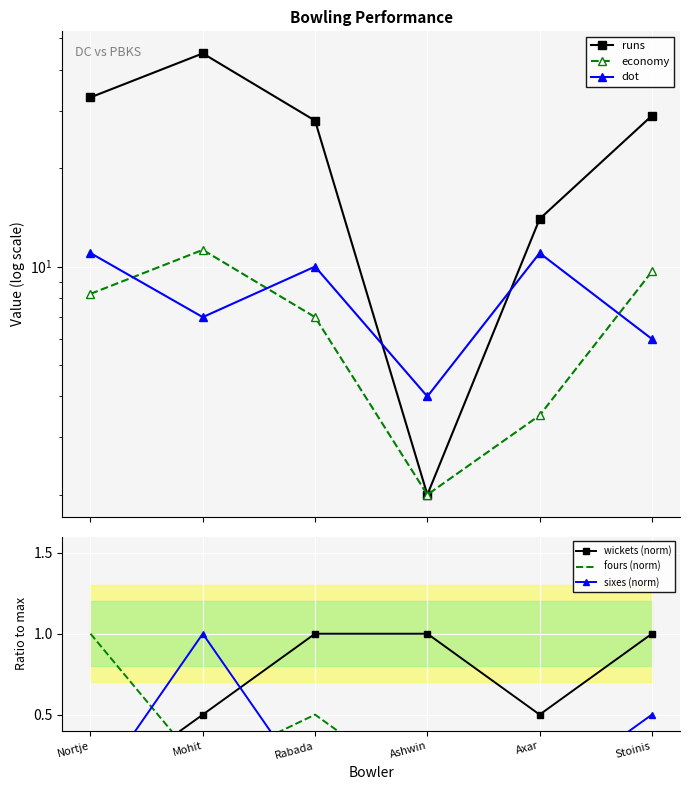

What is the sum of the runs values at Axar and Stoinis?

43.0